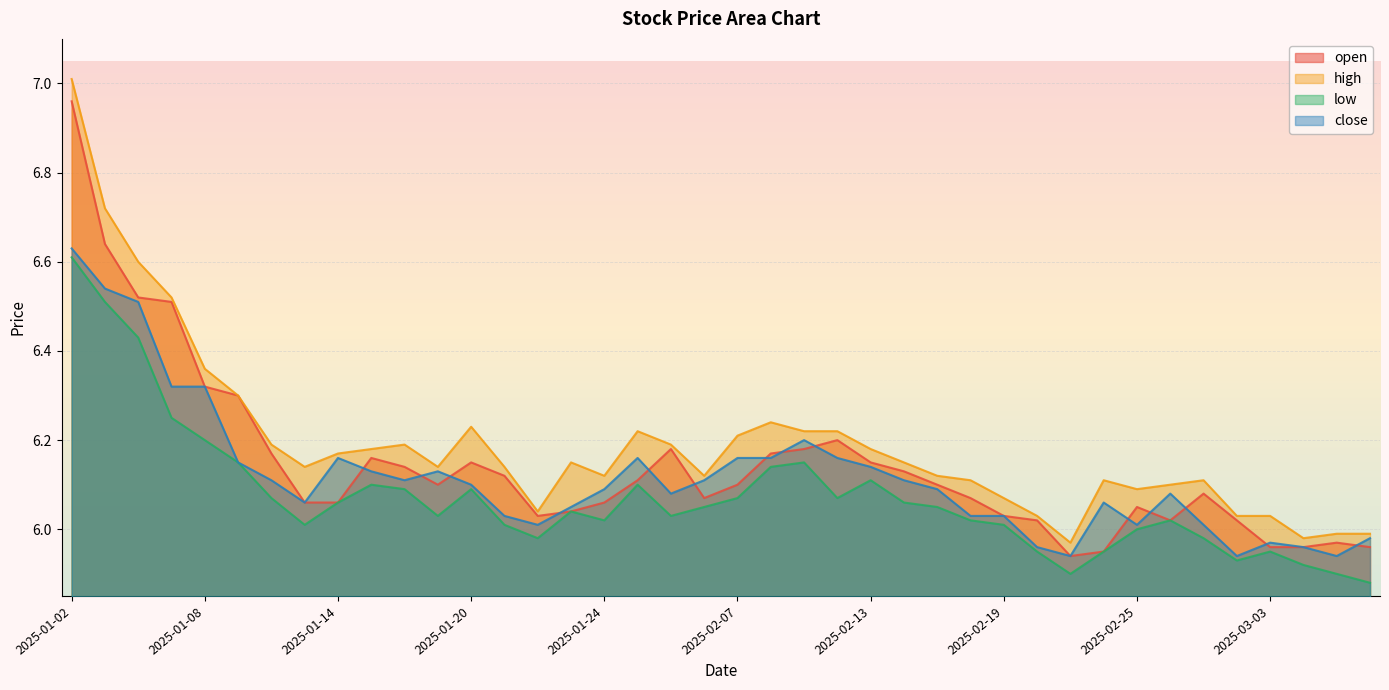

Which series has the widest spread of values?

high